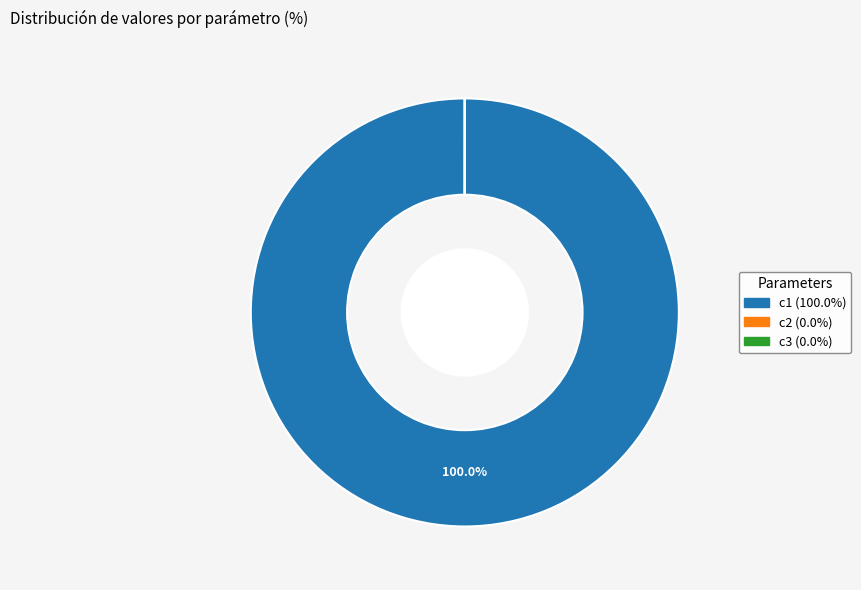

Is there any slice that represents more than half of the pie?

Yes